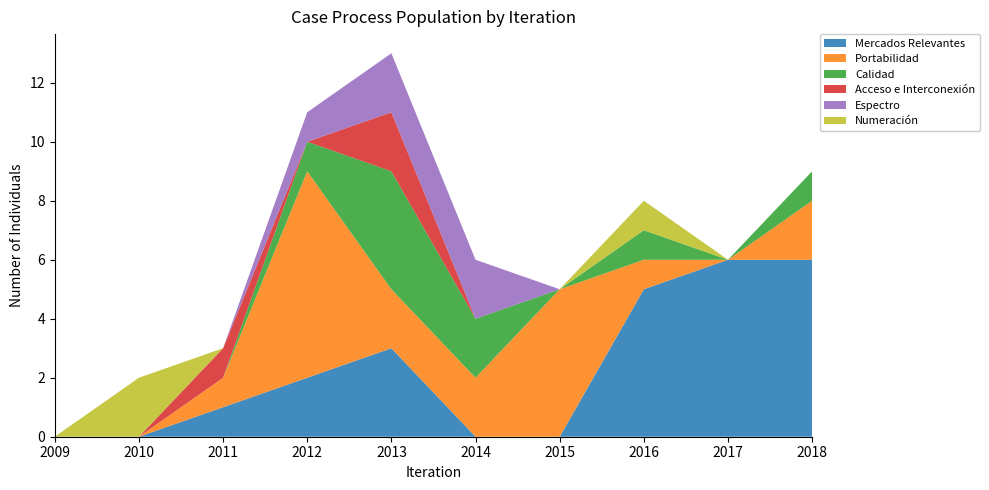

Reading left to right, what are all the values shown in this chart?

Mercados Relevantes: 2009=0	2010=0	2011=1	2012=2	2013=3	2014=0	2015=0	2016=5	2017=6	2018=6
Portabilidad: 2009=0	2010=0	2011=1	2012=7	2013=2	2014=2	2015=5	2016=1	2017=0	2018=2
Calidad: 2009=0	2010=0	2011=0	2012=1	2013=4	2014=2	2015=0	2016=1	2017=0	2018=1
Acceso e Interconexión: 2009=0	2010=0	2011=1	2012=0	2013=2	2014=0	2015=0	2016=0	2017=0	2018=0
Espectro: 2009=0	2010=0	2011=0	2012=1	2013=2	2014=2	2015=0	2016=0	2017=0	2018=0
Numeración: 2009=0	2010=2	2011=0	2012=0	2013=0	2014=0	2015=0	2016=1	2017=0	2018=0